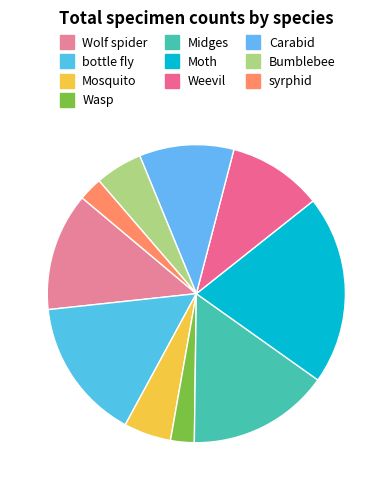

Does any single category account for the majority?

No